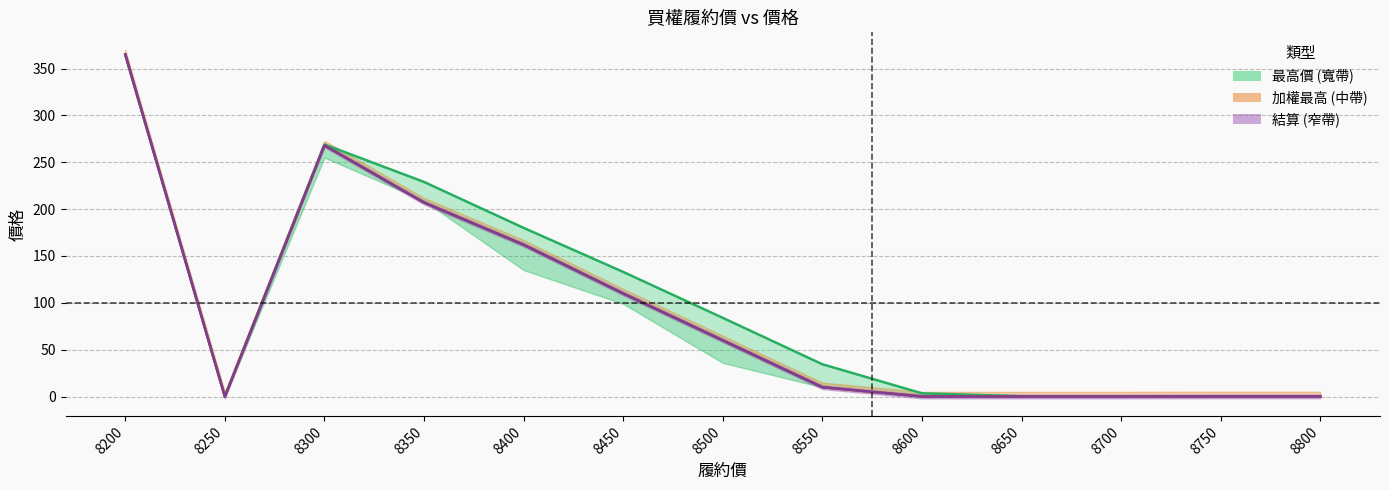

How many interior local valleys does the 最高價 (線) series have?

1